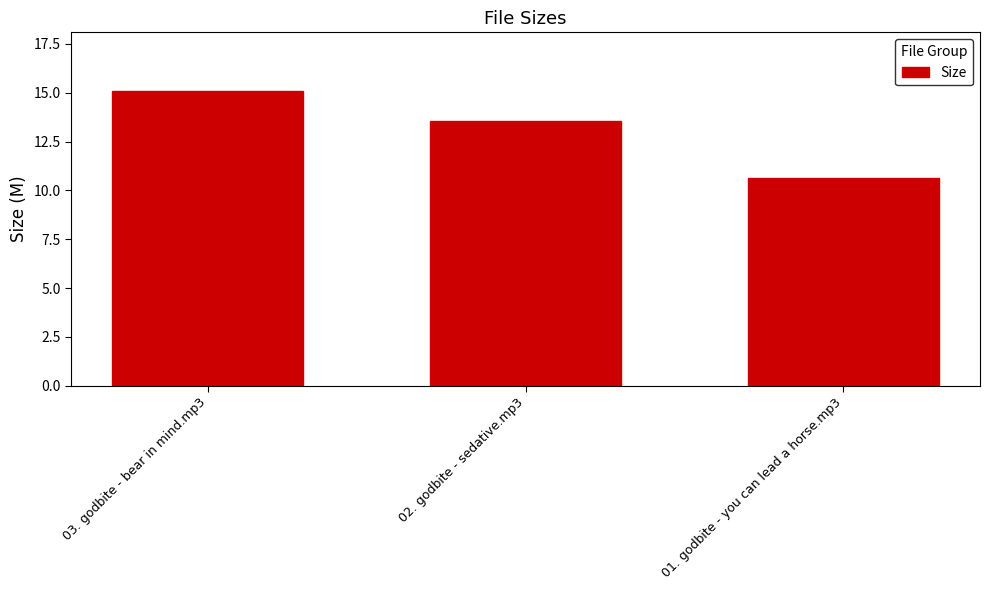

What is the value of the 2nd bar from the left?

13.6